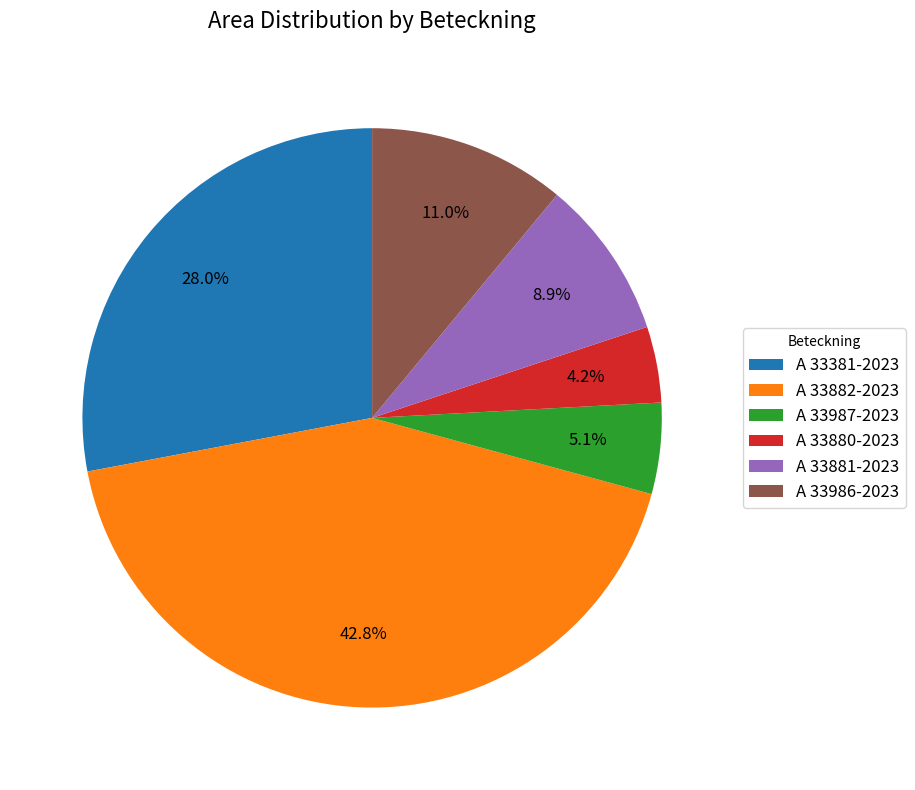

What portion of the pie excludes A 33987-2023?

94.9%